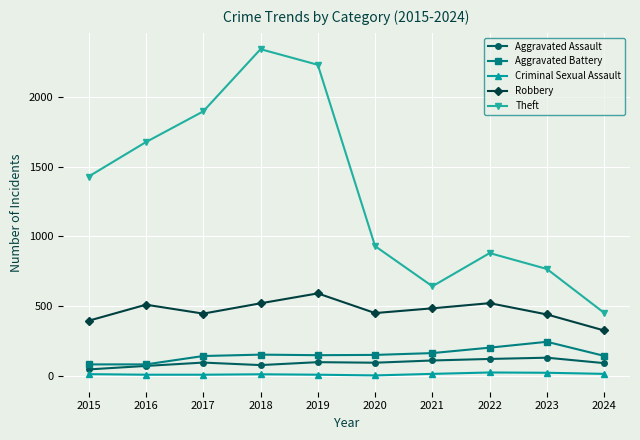

How many values in the Criminal Sexual Assault series are below 12?

5